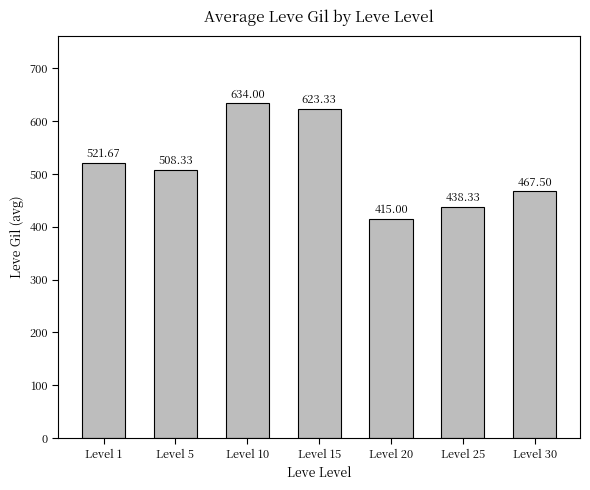

What is the difference between the second highest and minimum values?

208.3